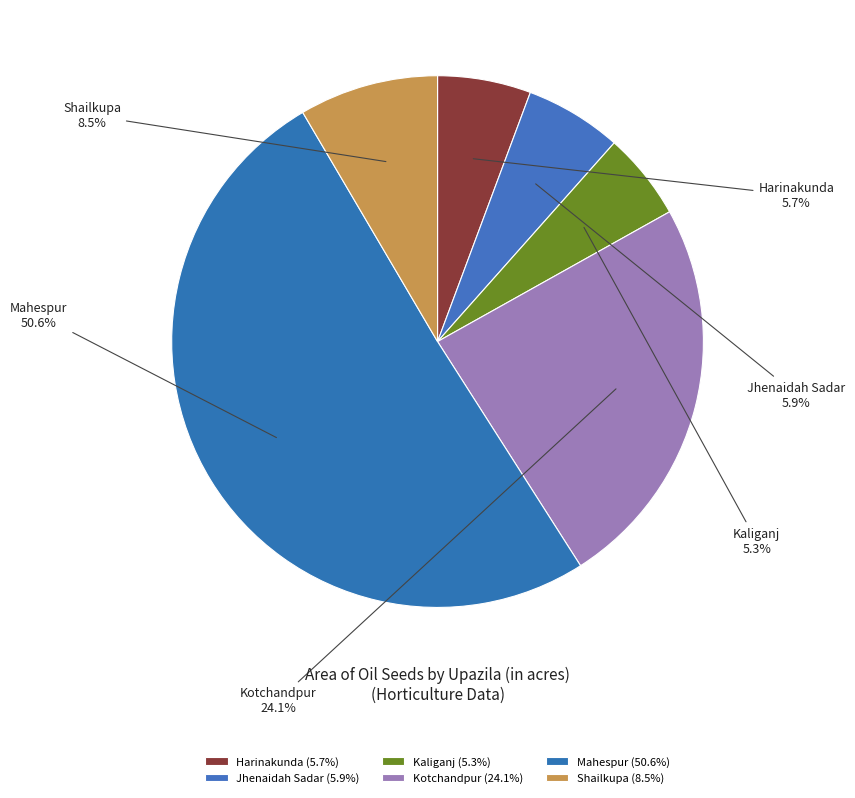

Is there a majority slice in this chart?

Yes